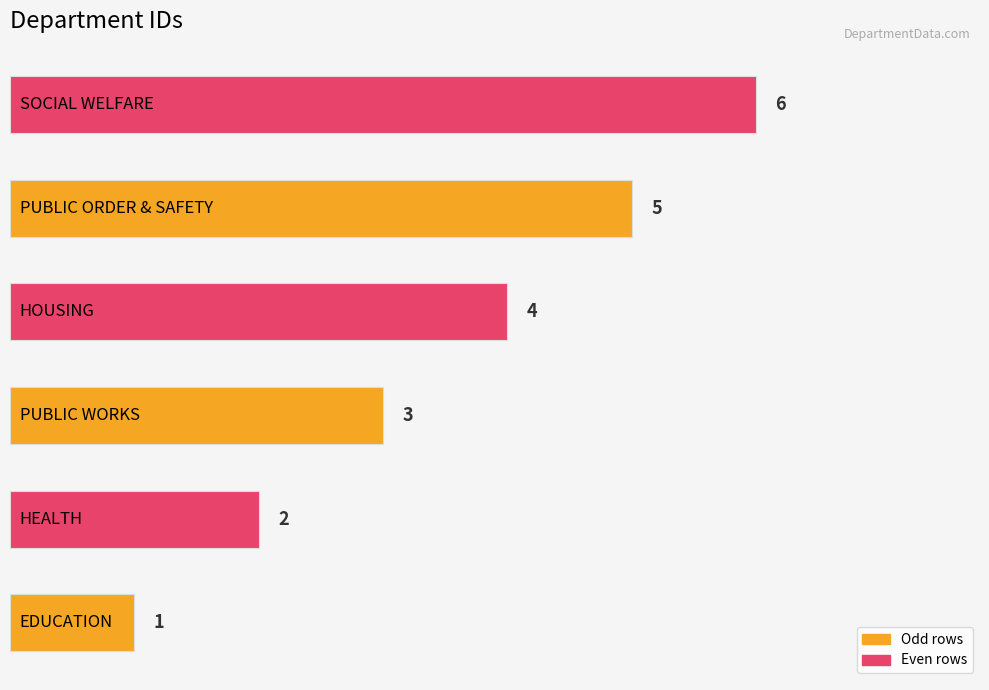

Count the number of data series in this chart.

1